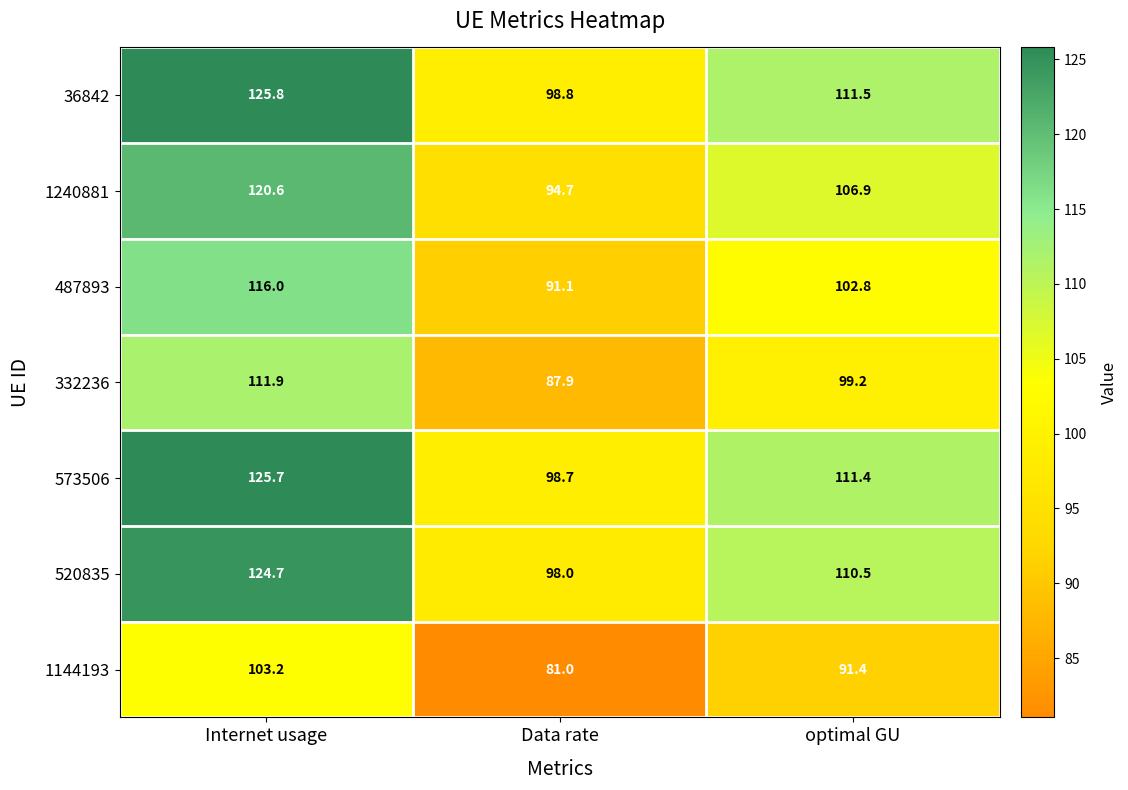

What is the spread (max minus min) of values at Data rate?

17.8